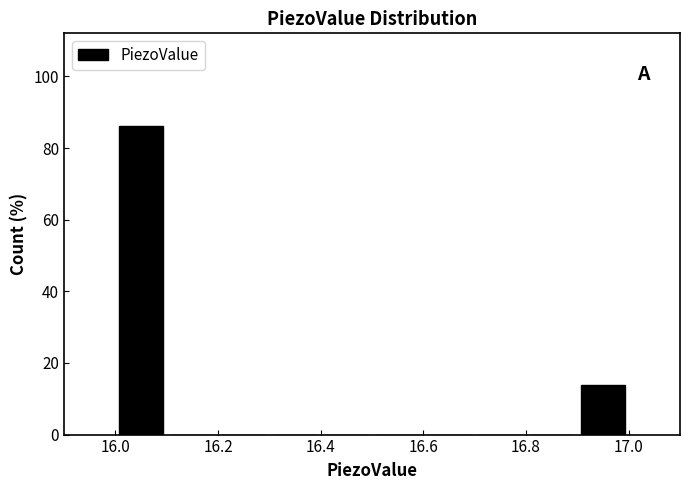

Reading left to right, list every bar in this chart as the range it spans on the x-axis followed by its height. The values are not printed on the chart, so give them approximately, as read against the axis.

16.0 to 16.1: 86
16.1 to 16.2: 0
16.2 to 16.3: 0
16.3 to 16.4: 0
16.4 to 16.5: 0
16.5 to 16.6: 0
16.6 to 16.7: 0
16.7 to 16.8: 0
16.8 to 16.9: 0
16.9 to 17.0: 14